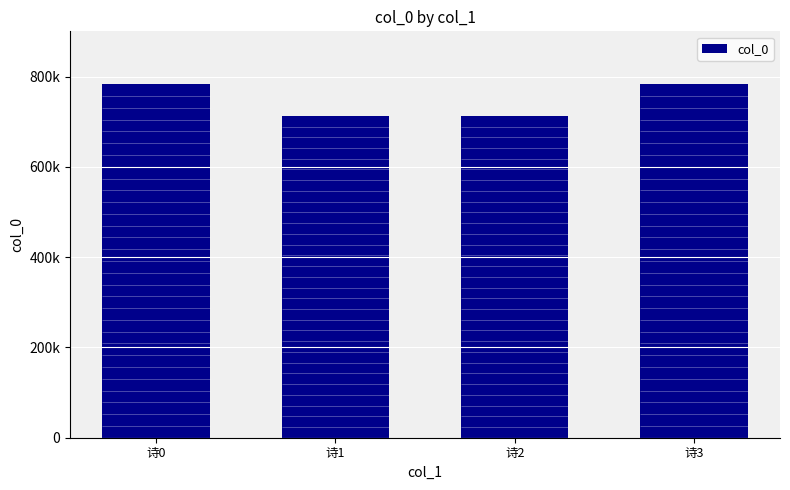

The value at 诗1 is 713012. True or false?

True